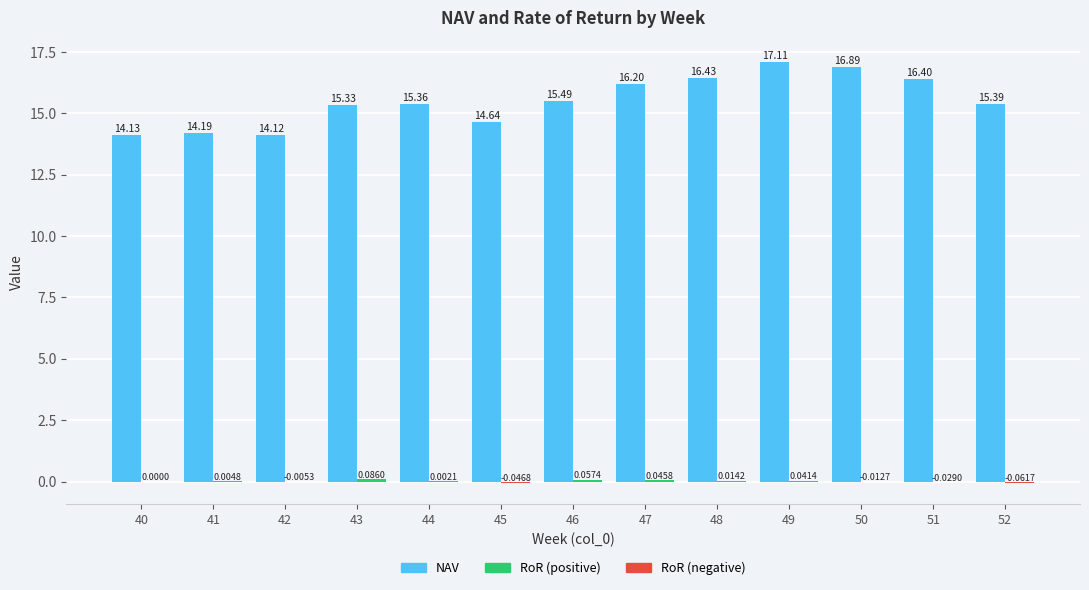

What is the total value across all series at 45?

14.6